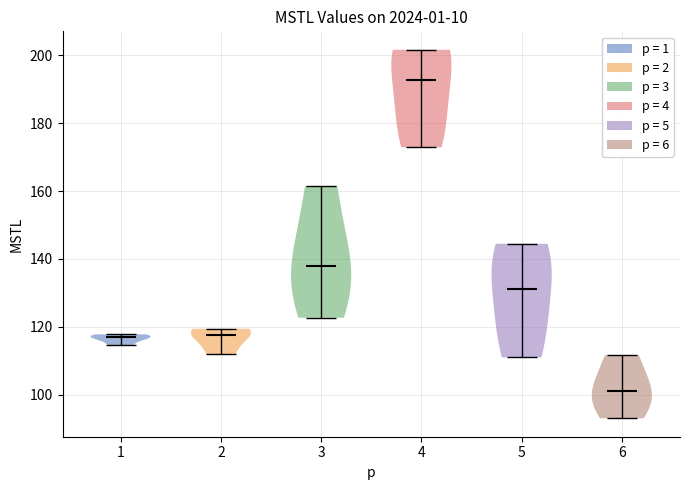

What is the highest point the violin at x = 5 reaches on the y-axis? The values are not printed on the chart, so give them approximately, as read against the axis.

144